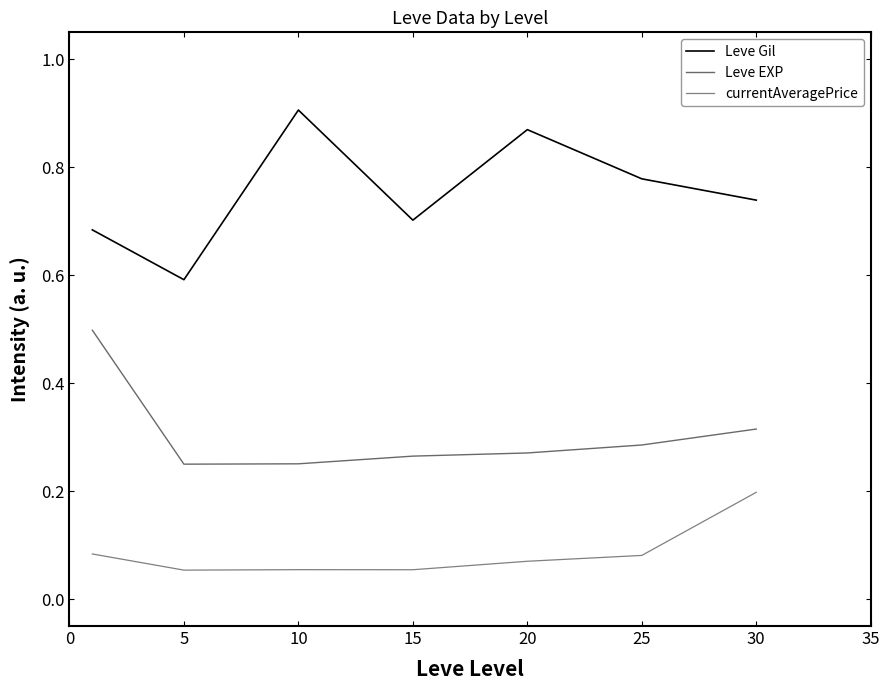

How many lines are shown in the chart?

3